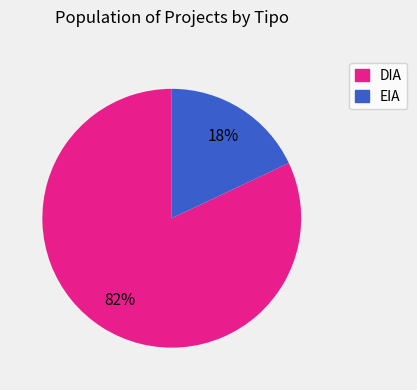

True or false: DIA accounts for 70% of the total.

False